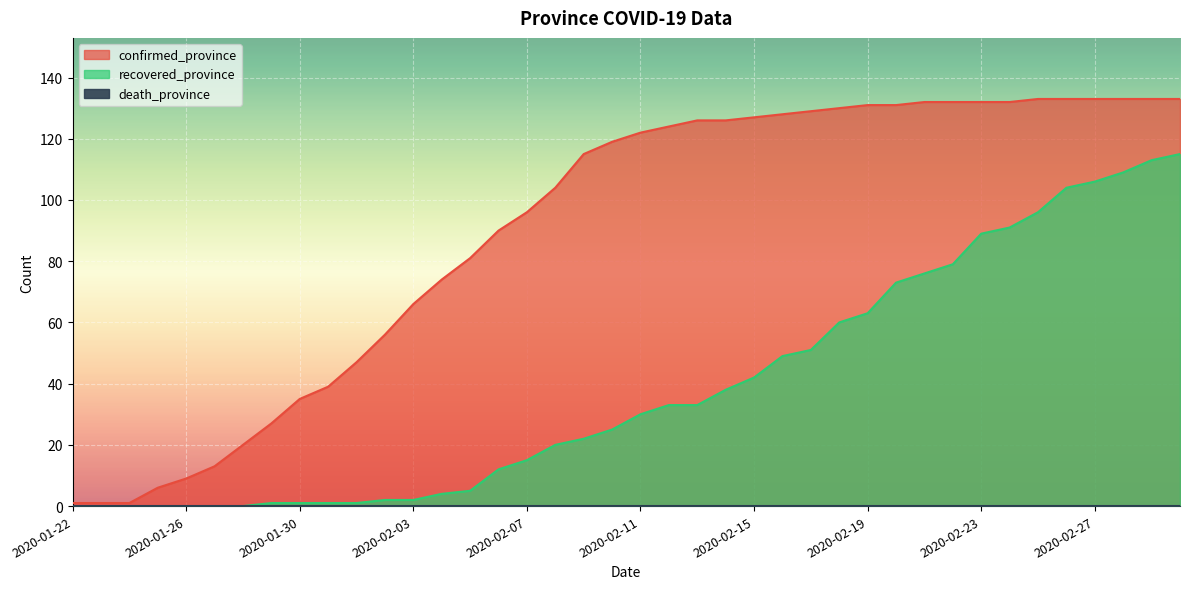

At how many categories does at least one series exceed 82?

25